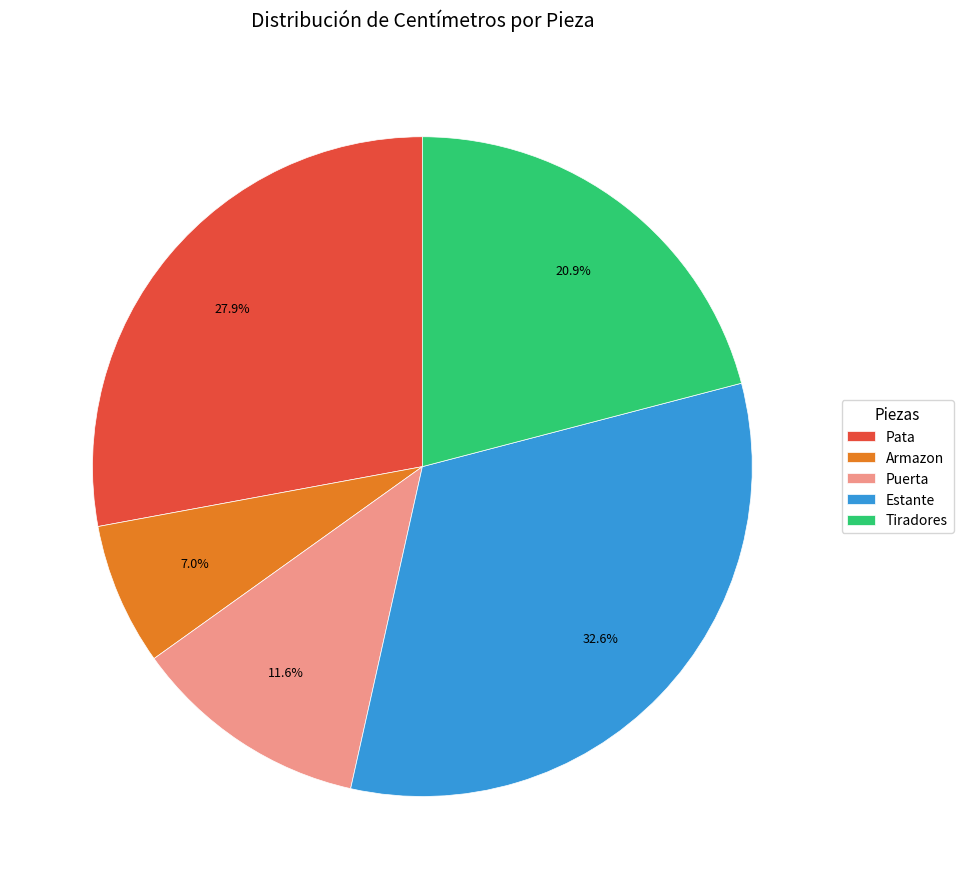

How much of the chart is everything except Armazon?

93.0%